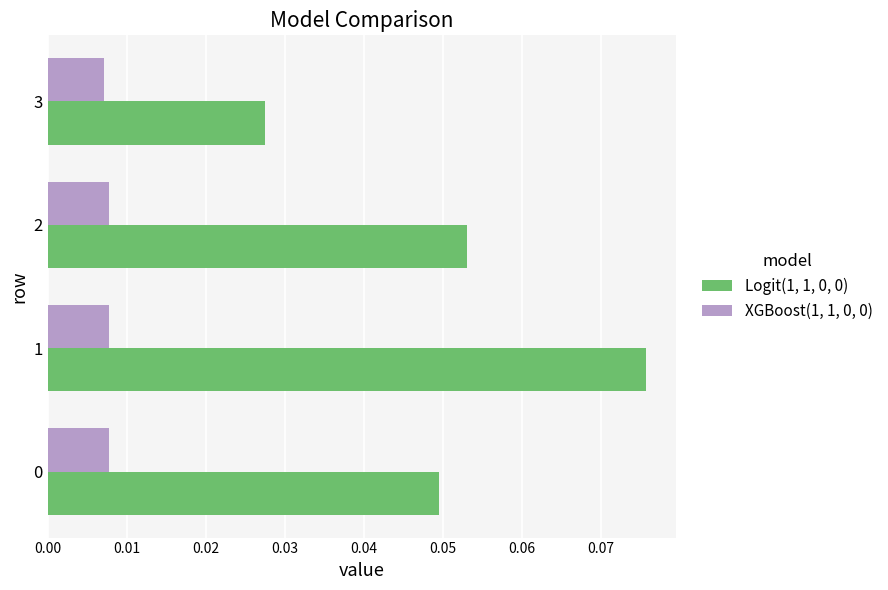

At how many categories does at least one series exceed 0?

4